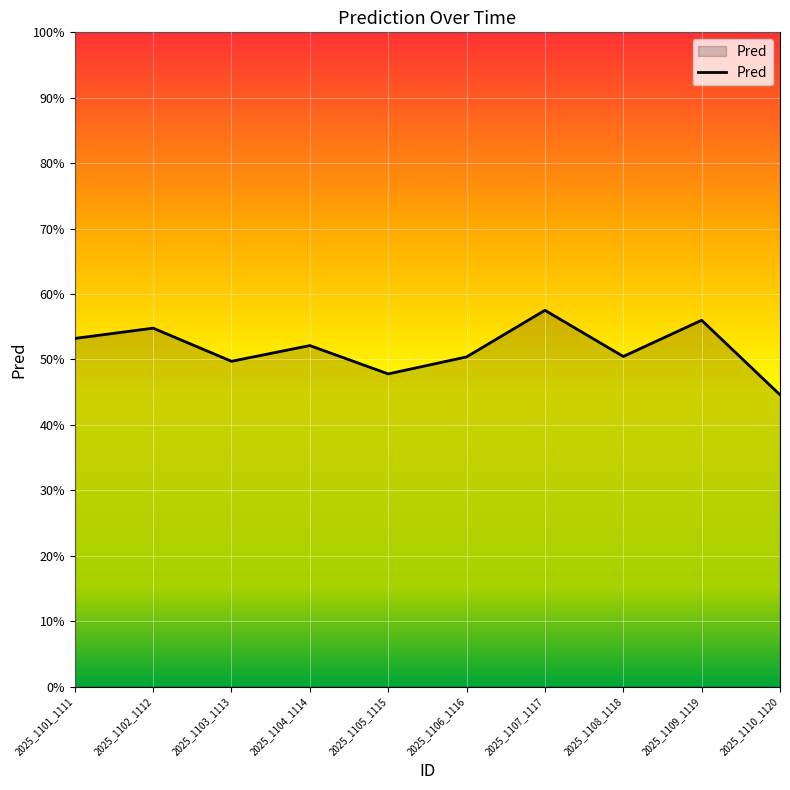

Which has a higher value, 2025_1105_1115 or 2025_1106_1116?

2025_1106_1116